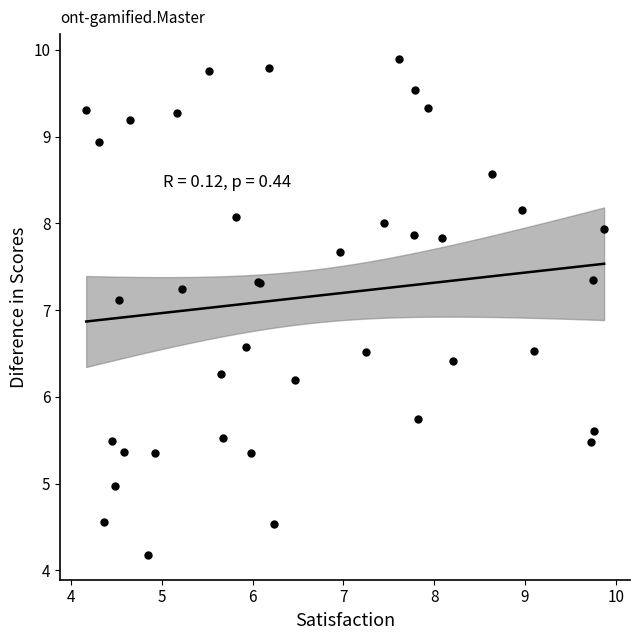

What Y value in the scatter plot is closest to 7?

7.1